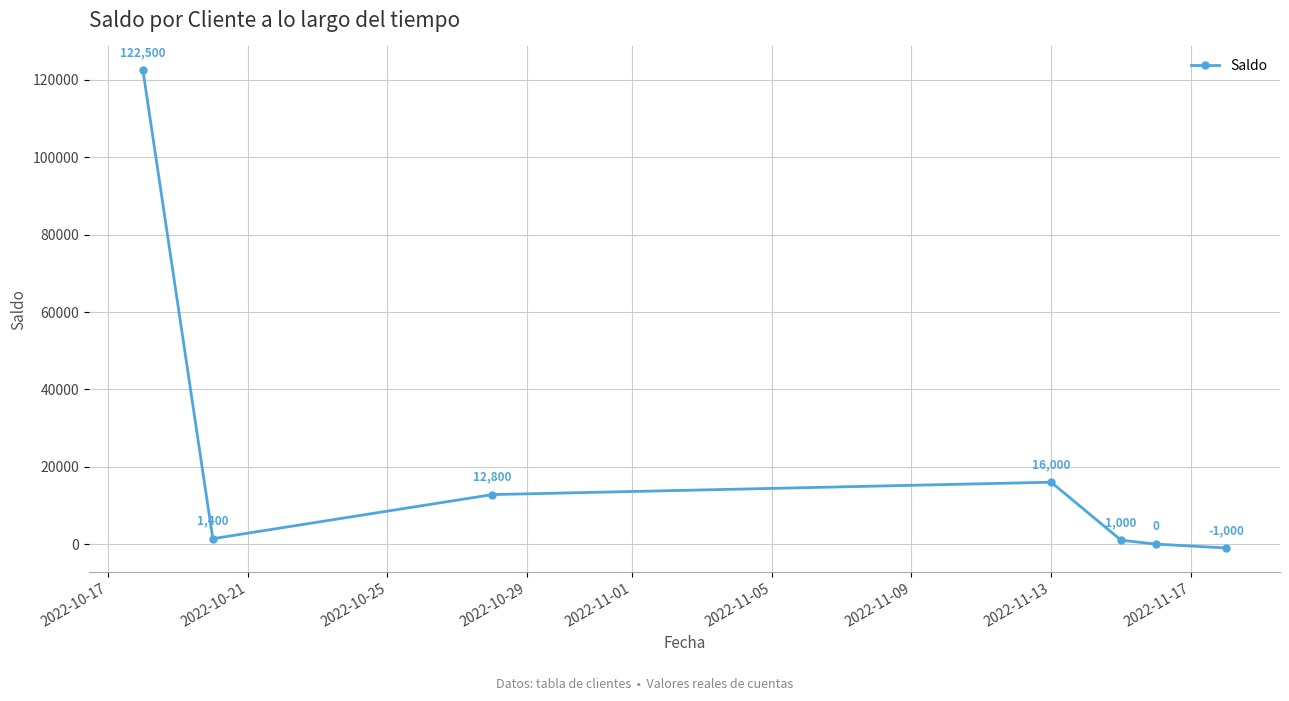

What is the maximum value shown in the chart?

122500